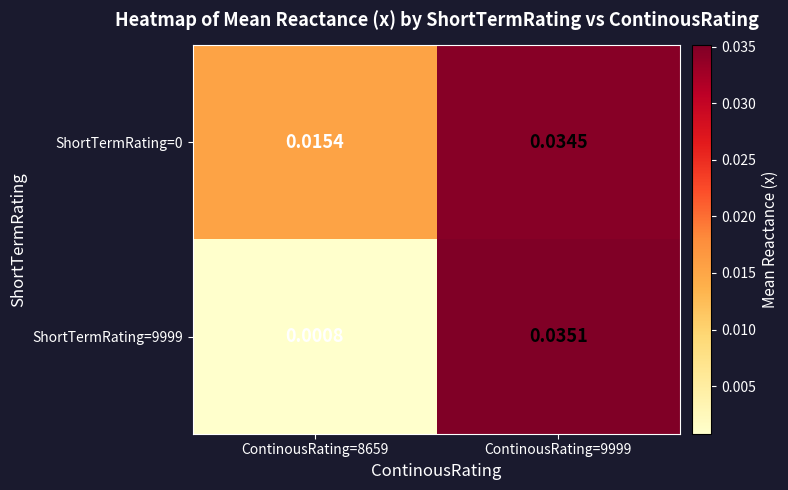

Is the value of ShortTermRating=0 at ContinousRating=9999 greater than the value of ShortTermRating=9999 at ContinousRating=9999?

No